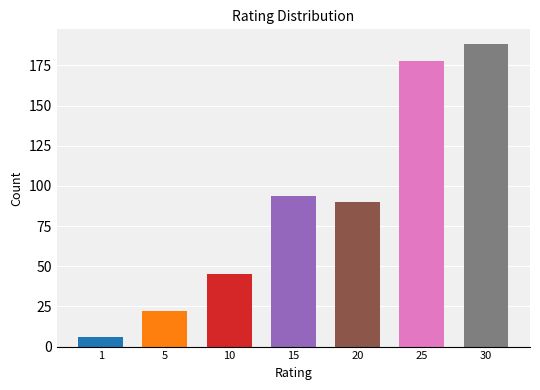

What is the difference between the values at 1 and 10?

39